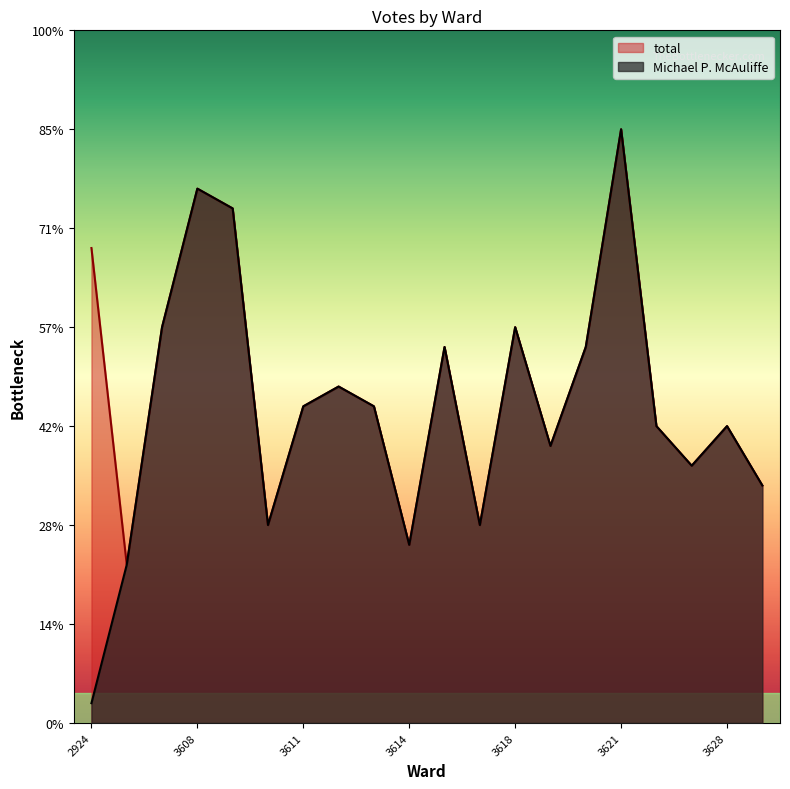

What is the sum of the Michael P. McAuliffe values at 3614 and 3625?

24